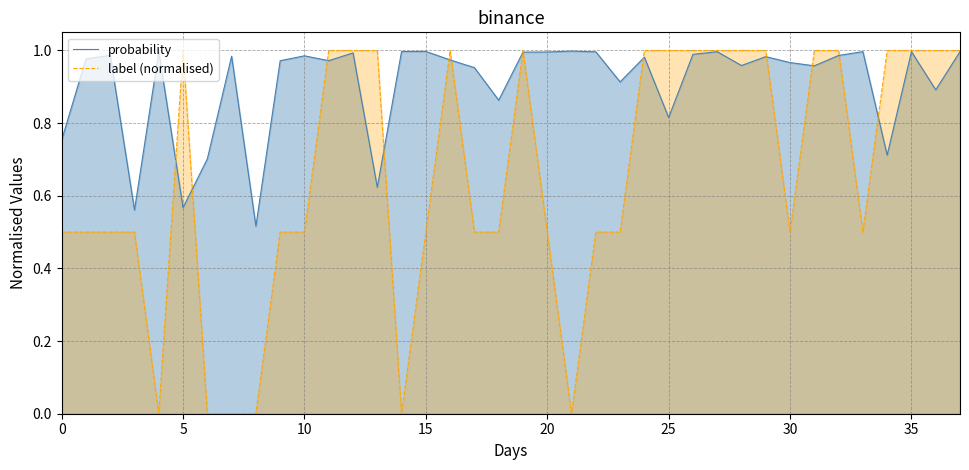

What are all the series names shown in the legend?

probability, label (normalised)